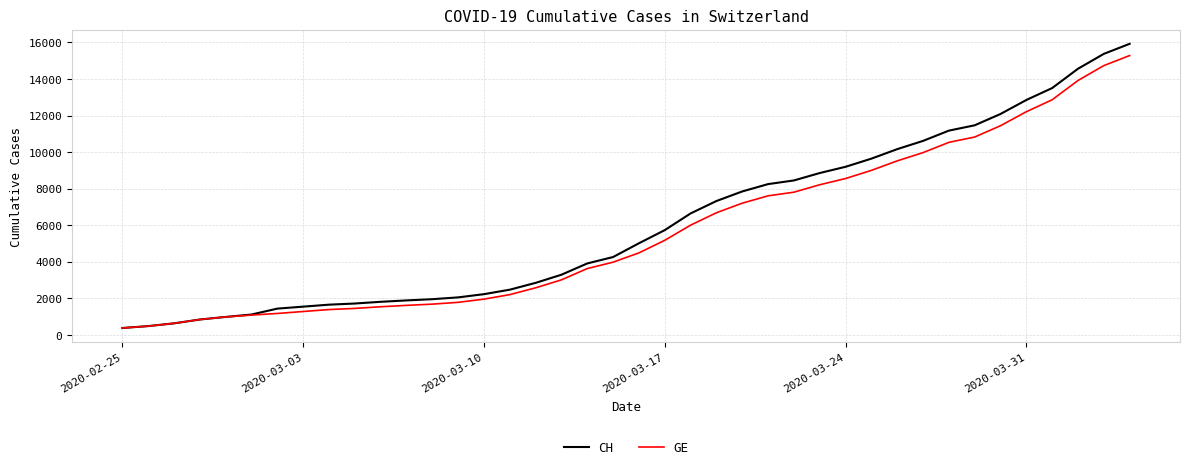

What is the minimum value shown in the chart?

375